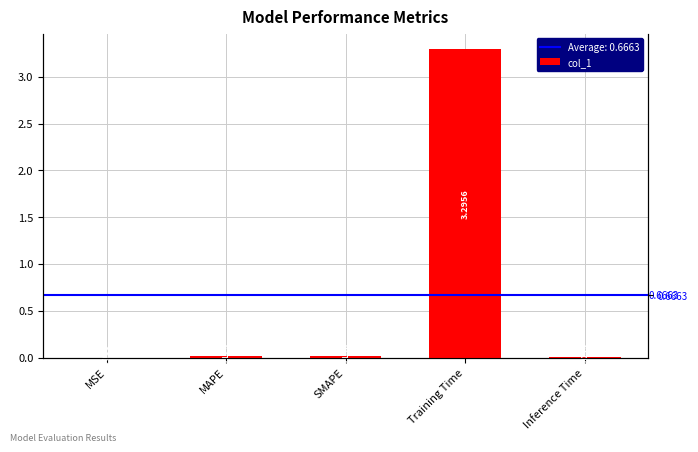

Reading left to right, transcribe all the data shown in this chart.

MSE=0.0	MAPE=0.0	SMAPE=0.0	Training Time=3.3	Inference Time=0.0